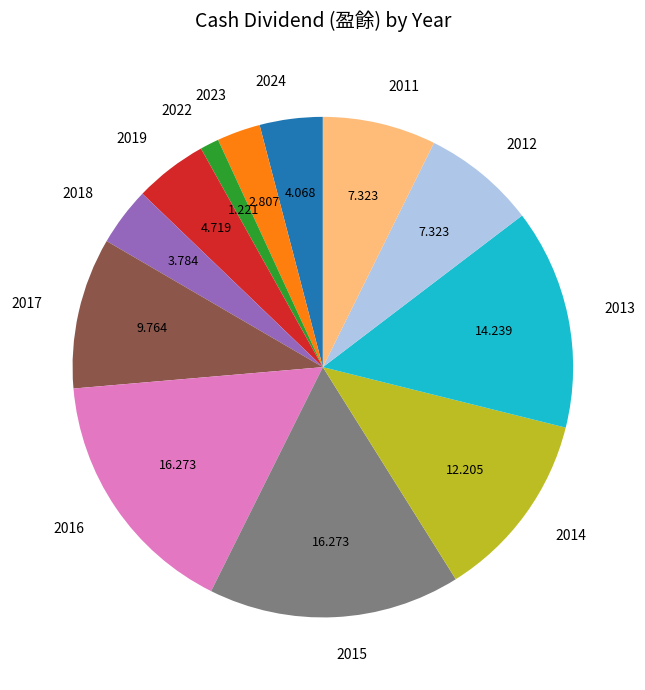

How many segments does this pie chart have?

12